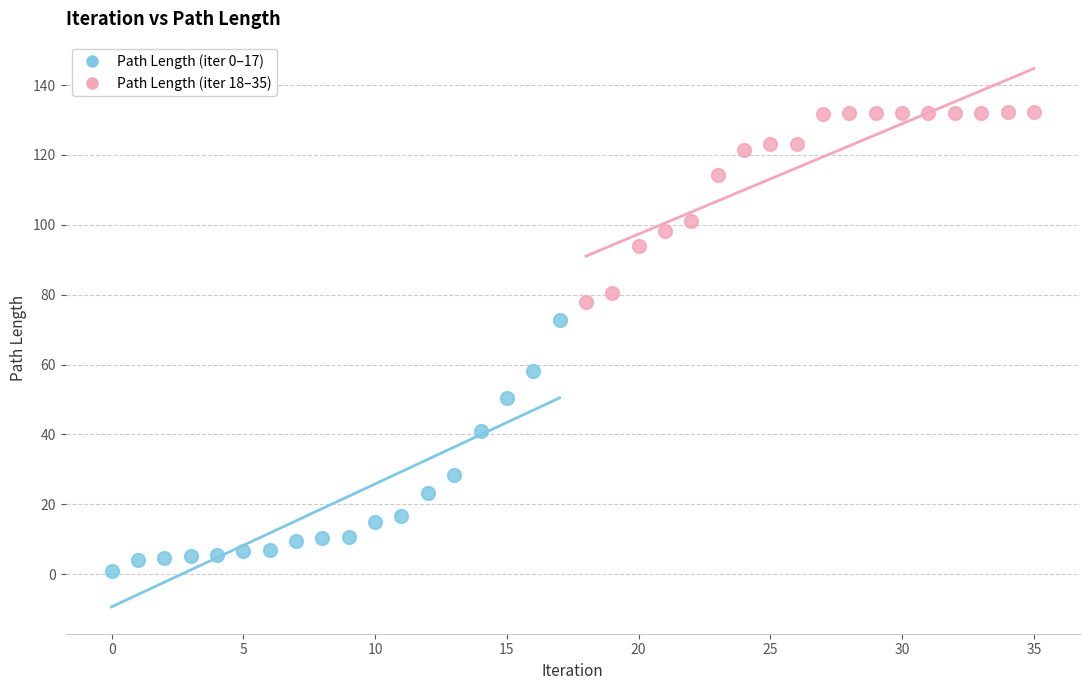

Which series contains the lowest Y value?

Path Length (iter 0–17)